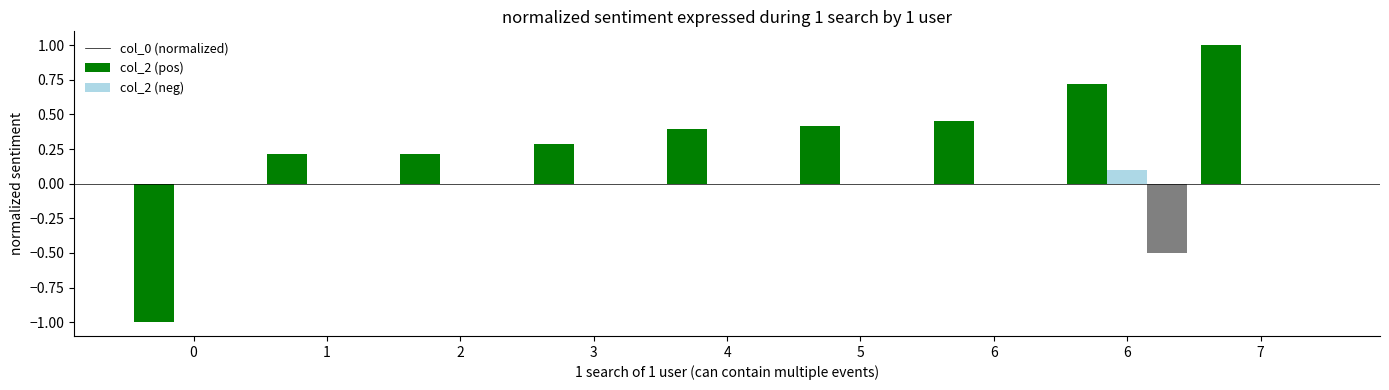

Between 5 and 6, which is larger?

6